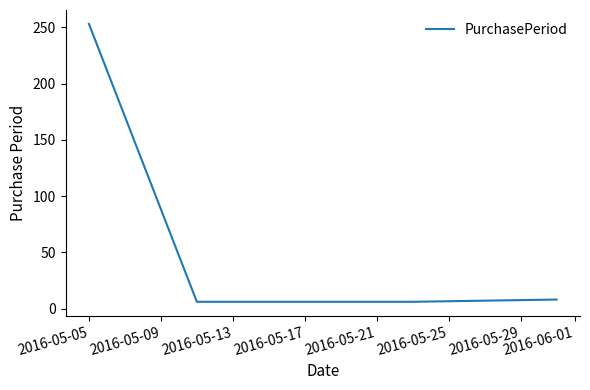

True or false: the data has more than 2 interior local peaks.

False